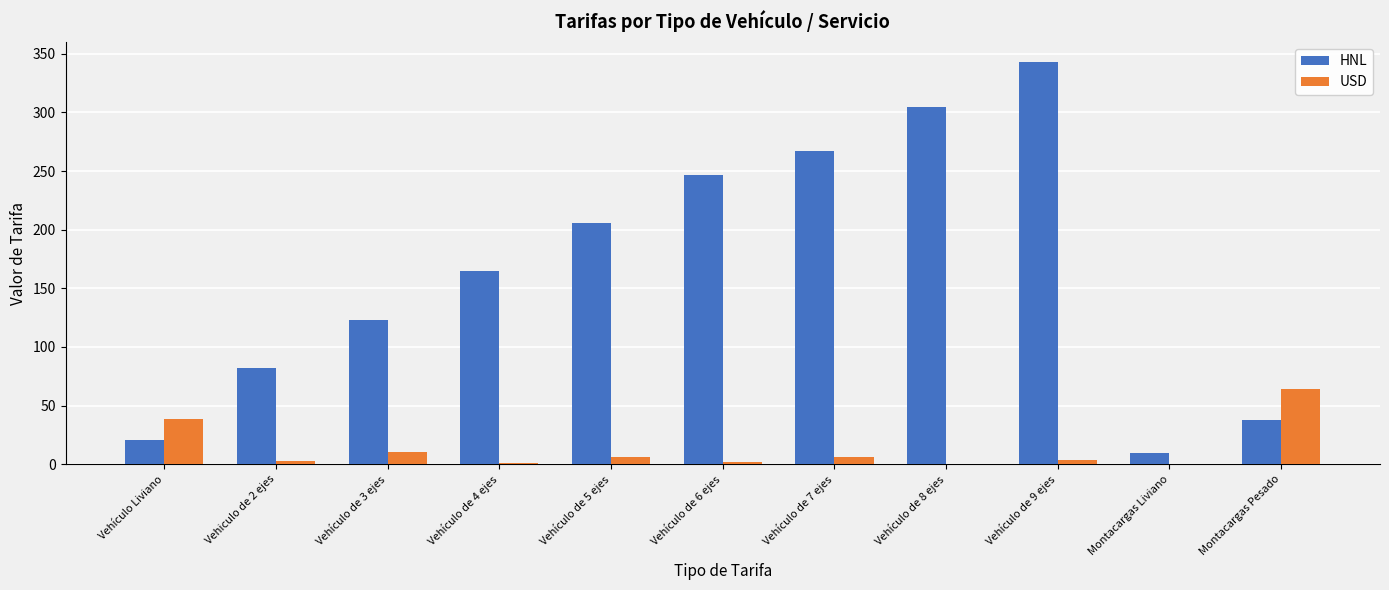

The value of USD at Vehículo Liviano is 38.8. True or false?

True